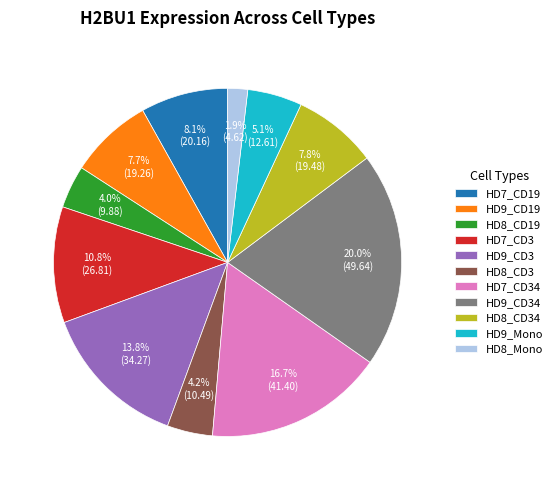

The HD7_CD3 slice represents 11% of the pie. True or false?

True